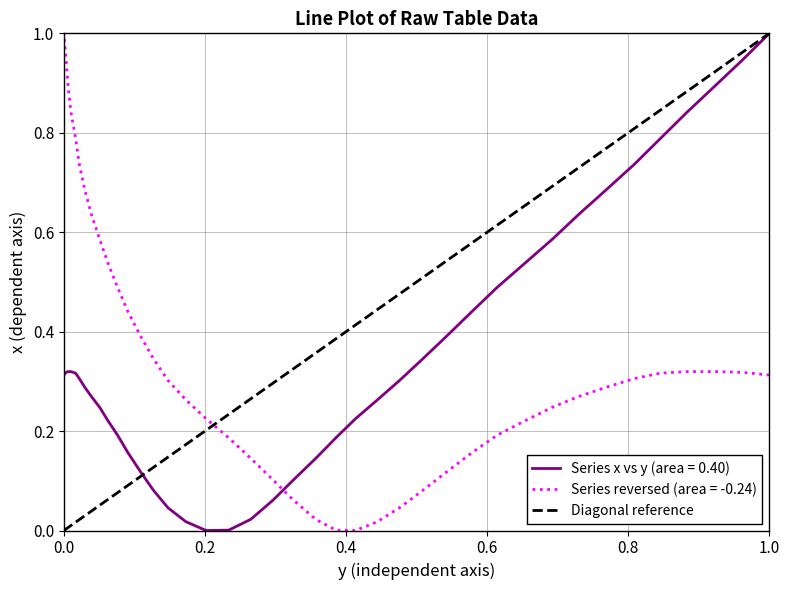

What is the difference between the maximum and minimum values?

1